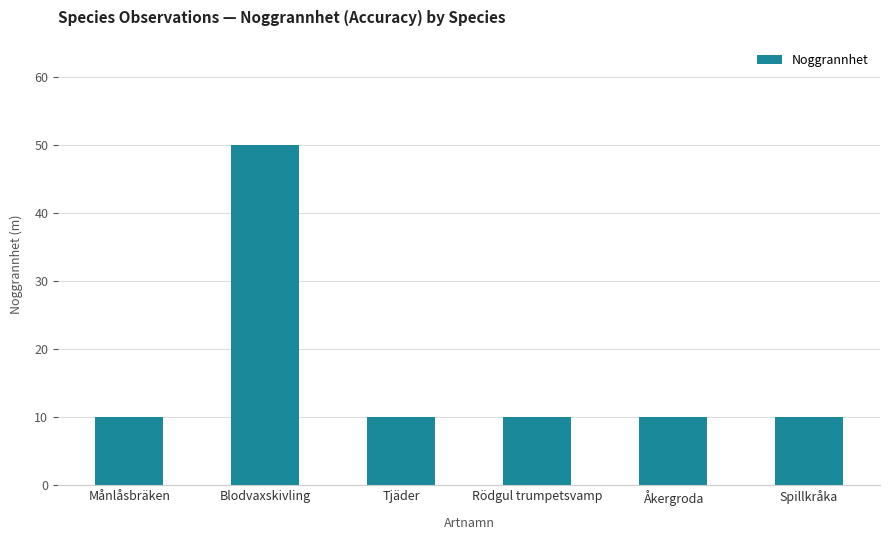

What is the difference between the maximum and minimum values?

40